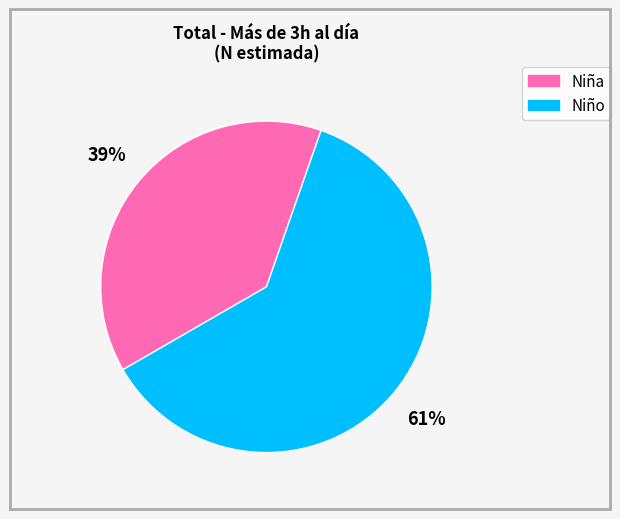

Which slice is the smallest?

Niña